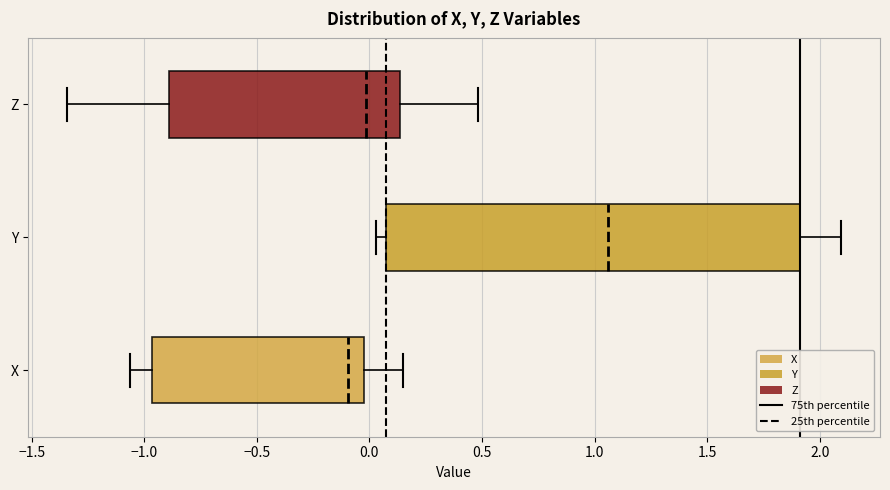

Which box's median line is the furthest to the left?

X